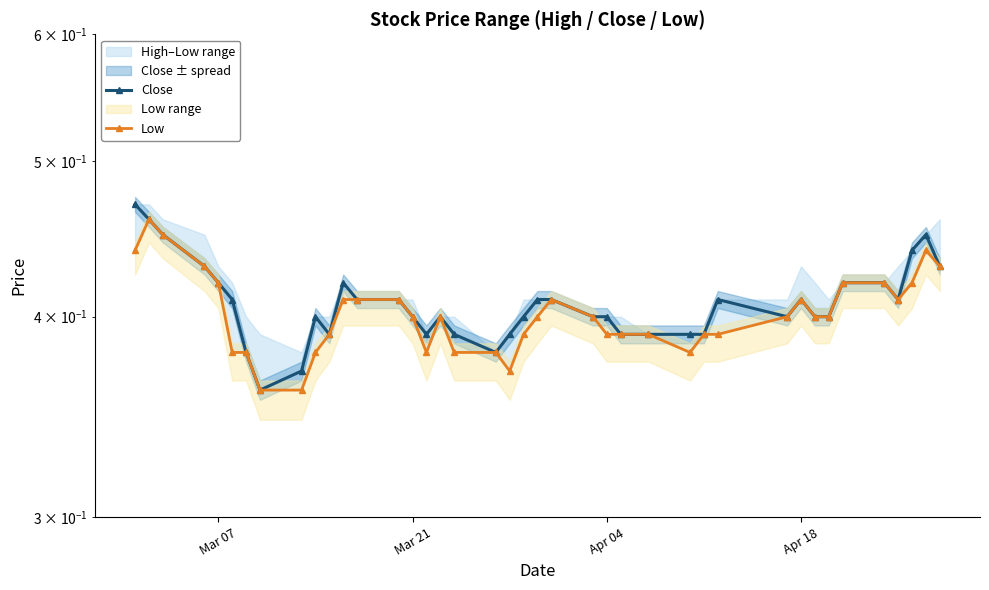

Reading left to right, what are all the values shown in this chart?

Close: 0.5	0.5	0.5	0.4	0.4	0.4	0.4	0.4	0.4	0.4	0.4	0.4	0.4	0.4	0.4	0.4	0.4	0.4	0.4	0.4	0.4	0.4	0.4	0.4	0.4	0.4	0.4	0.4	0.4	0.4	0.4	0.4	0.4	0.4	0.4	0.4	0.4	0.4	0.5	0.4
Low: 0.4	0.5	0.5	0.4	0.4	0.4	0.4	0.4	0.4	0.4	0.4	0.4	0.4	0.4	0.4	0.4	0.4	0.4	0.4	0.4	0.4	0.4	0.4	0.4	0.4	0.4	0.4	0.4	0.4	0.4	0.4	0.4	0.4	0.4	0.4	0.4	0.4	0.4	0.4	0.4